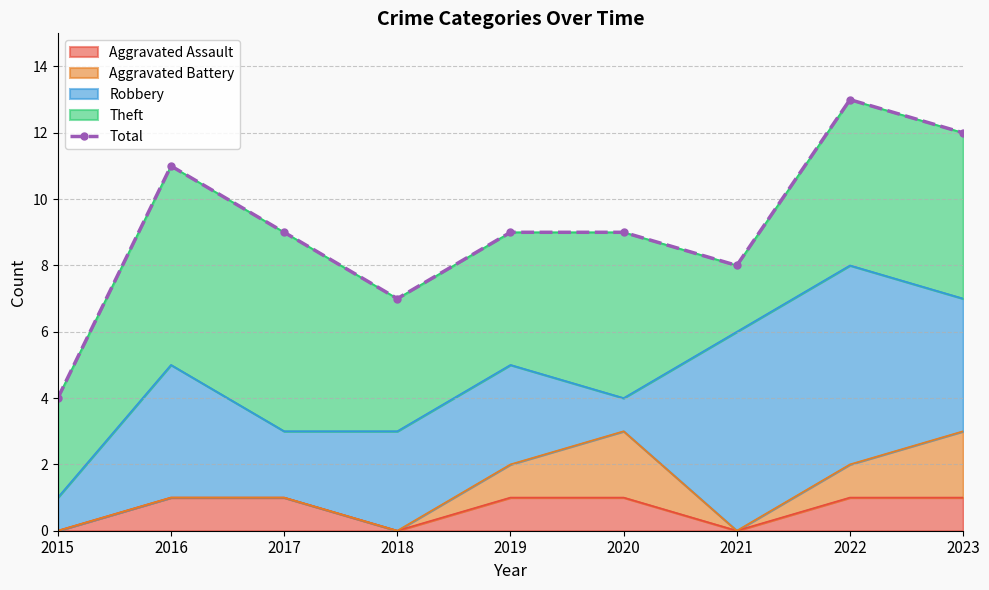

How many points are higher than both their immediate neighbors (excluding endpoints)?

2